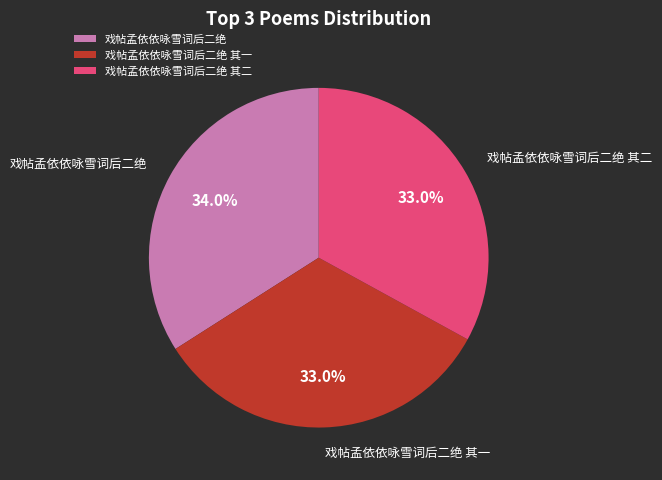

To the nearest percent, what is the combined percentage of 戏帖孟依依咏雪词后二绝 其一 and 戏帖孟依依咏雪词后二绝?

67%